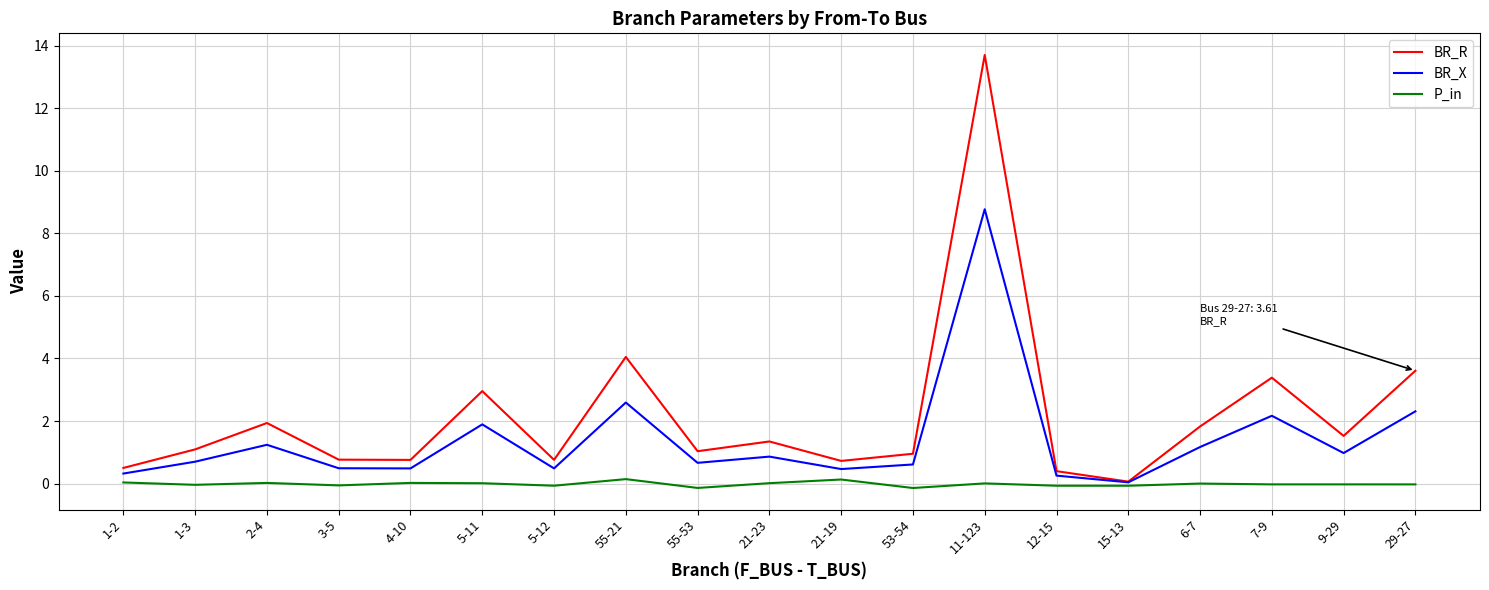

Which series has the largest total across all categories?

BR_R